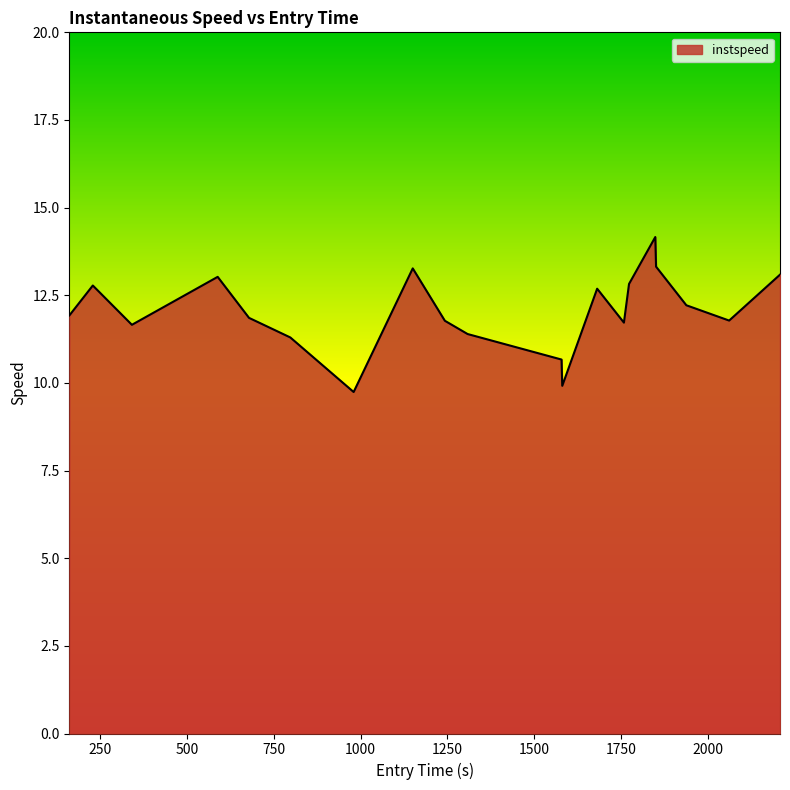

What is the difference between the maximum and minimum values?

4.4